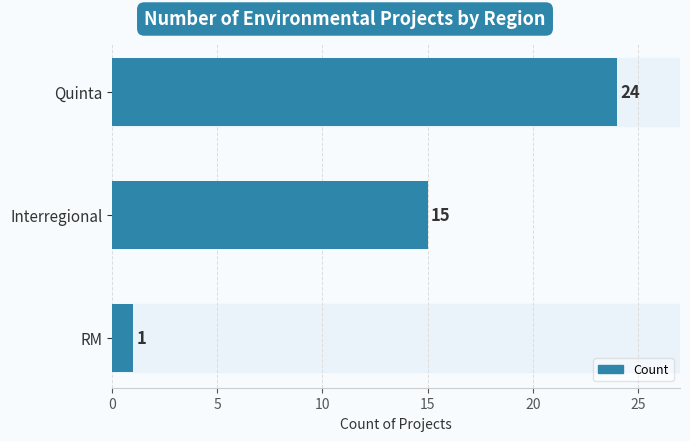

How many data points does each series have?

3